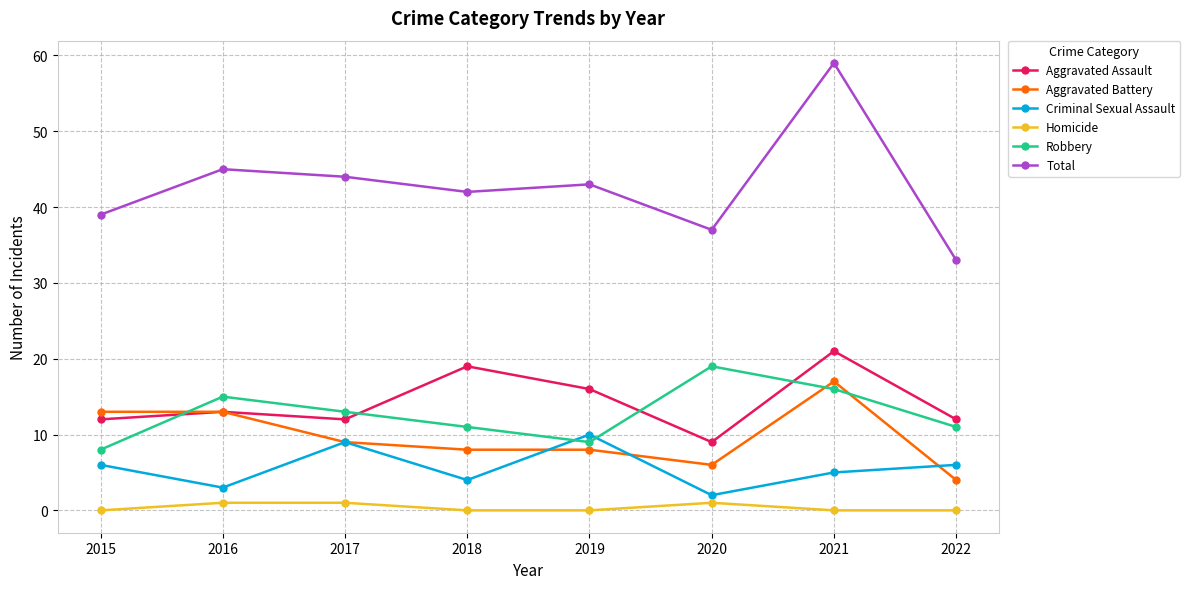

Which series has the largest range (max minus min)?

Total